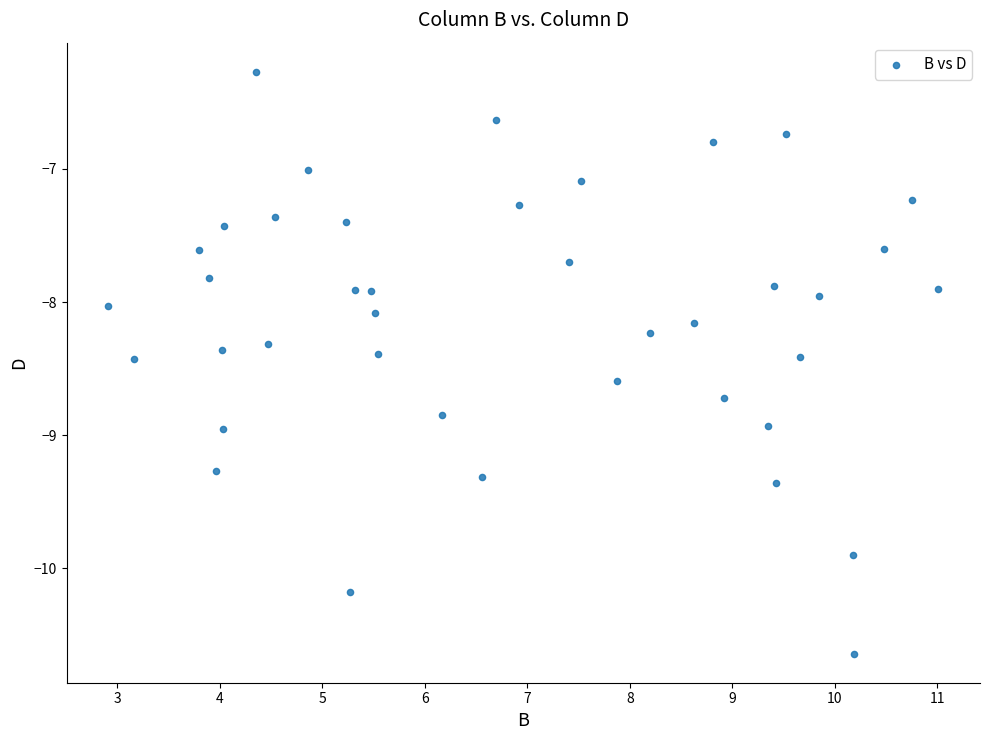

What is the range of X values (max minus min)?

8.1